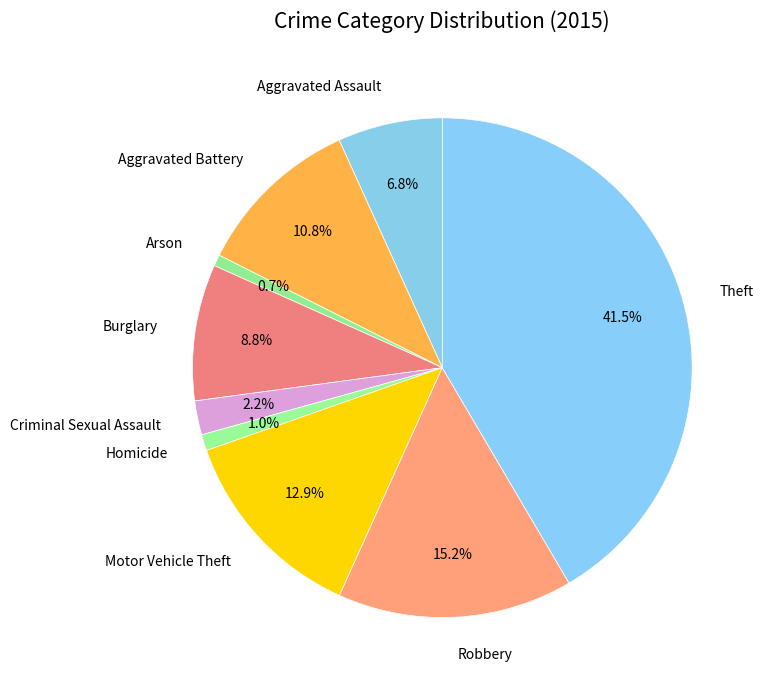

What percentage is the Burglary slice, to the nearest percent?

9%